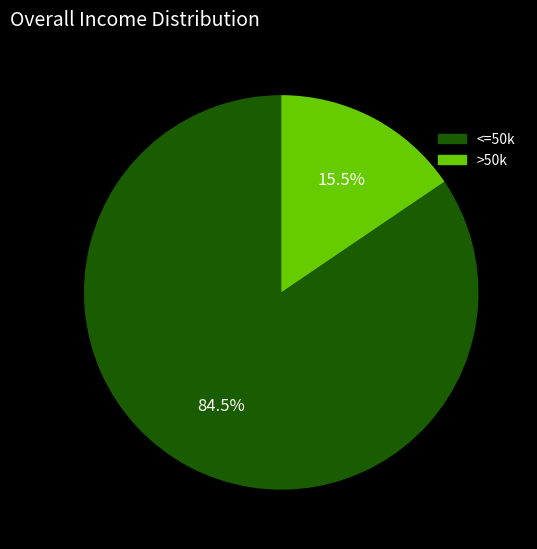

Between <=50k and >50k, which is larger?

<=50k